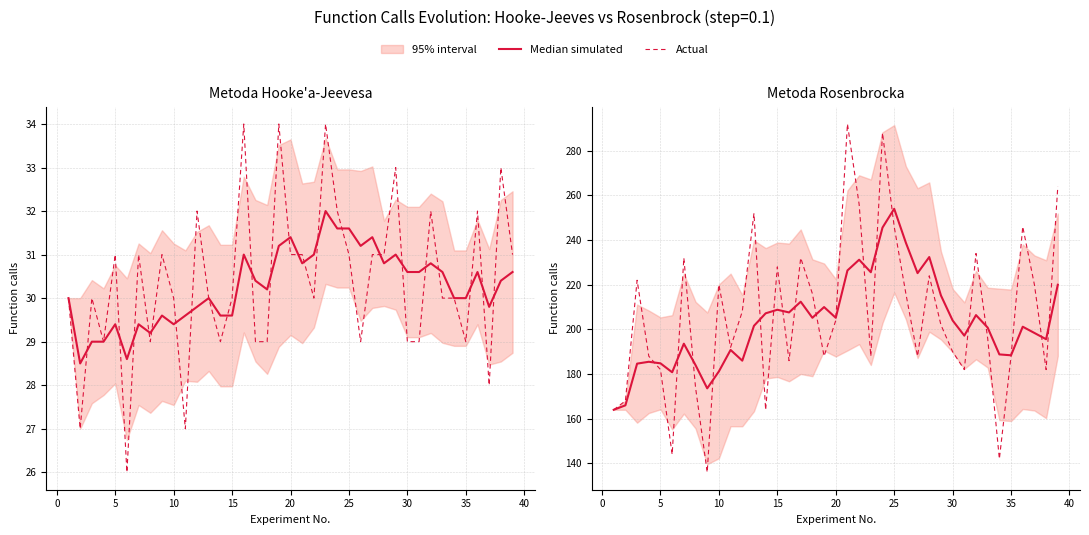

At how many categories does at least one series exceed 178?

36